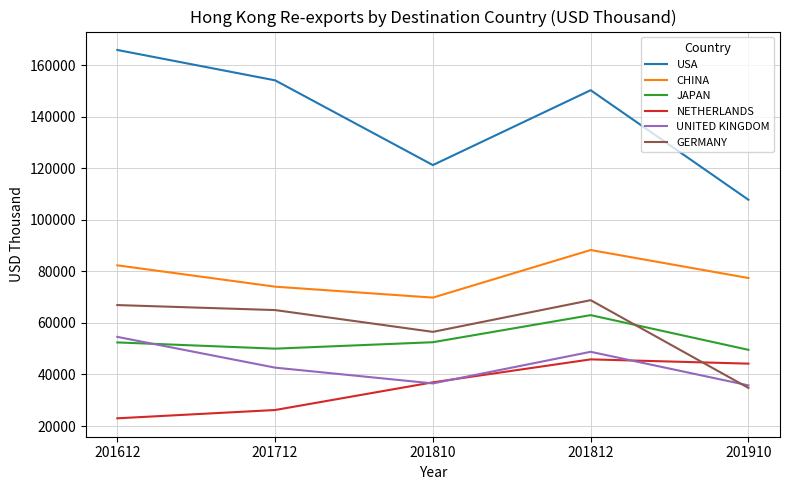

Does the chart display data point markers on the line(s)?

No